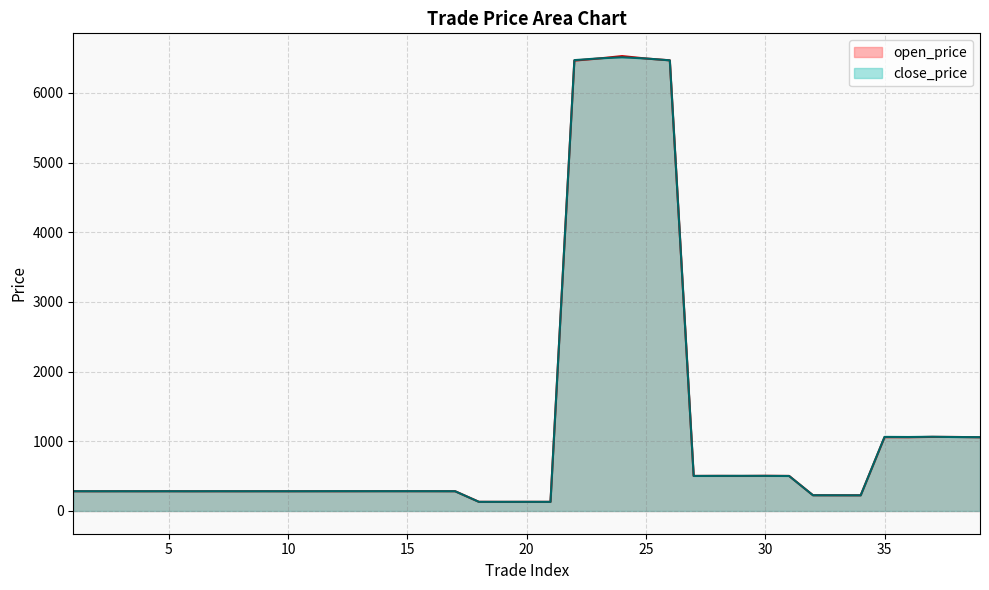

Does the chart display data point markers on the line(s)?

No